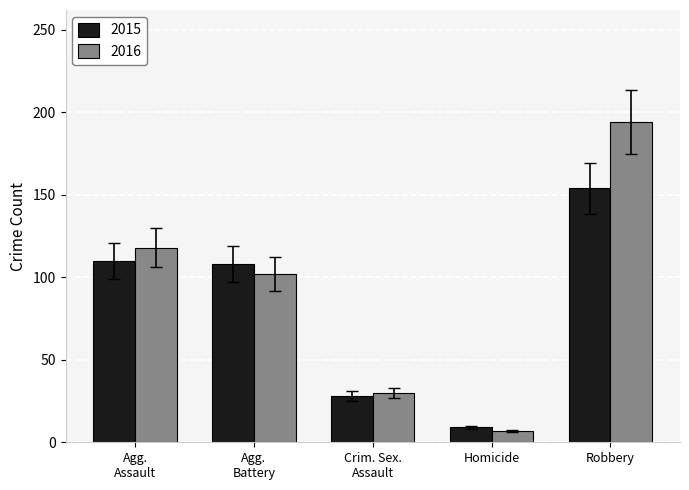

At how many categories does at least one series exceed 96?

3